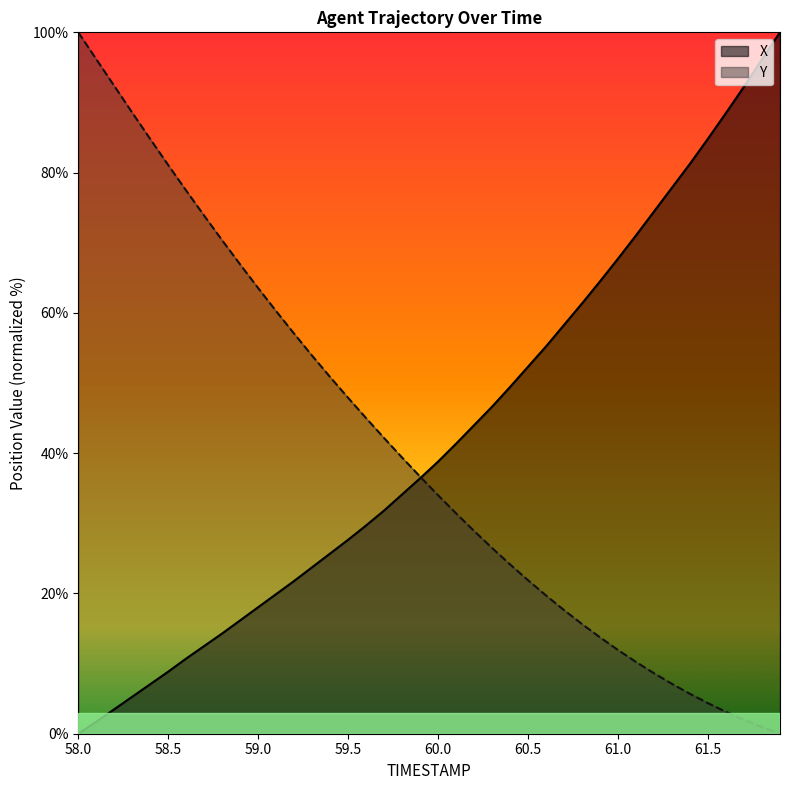

How many data points does each series have?

40